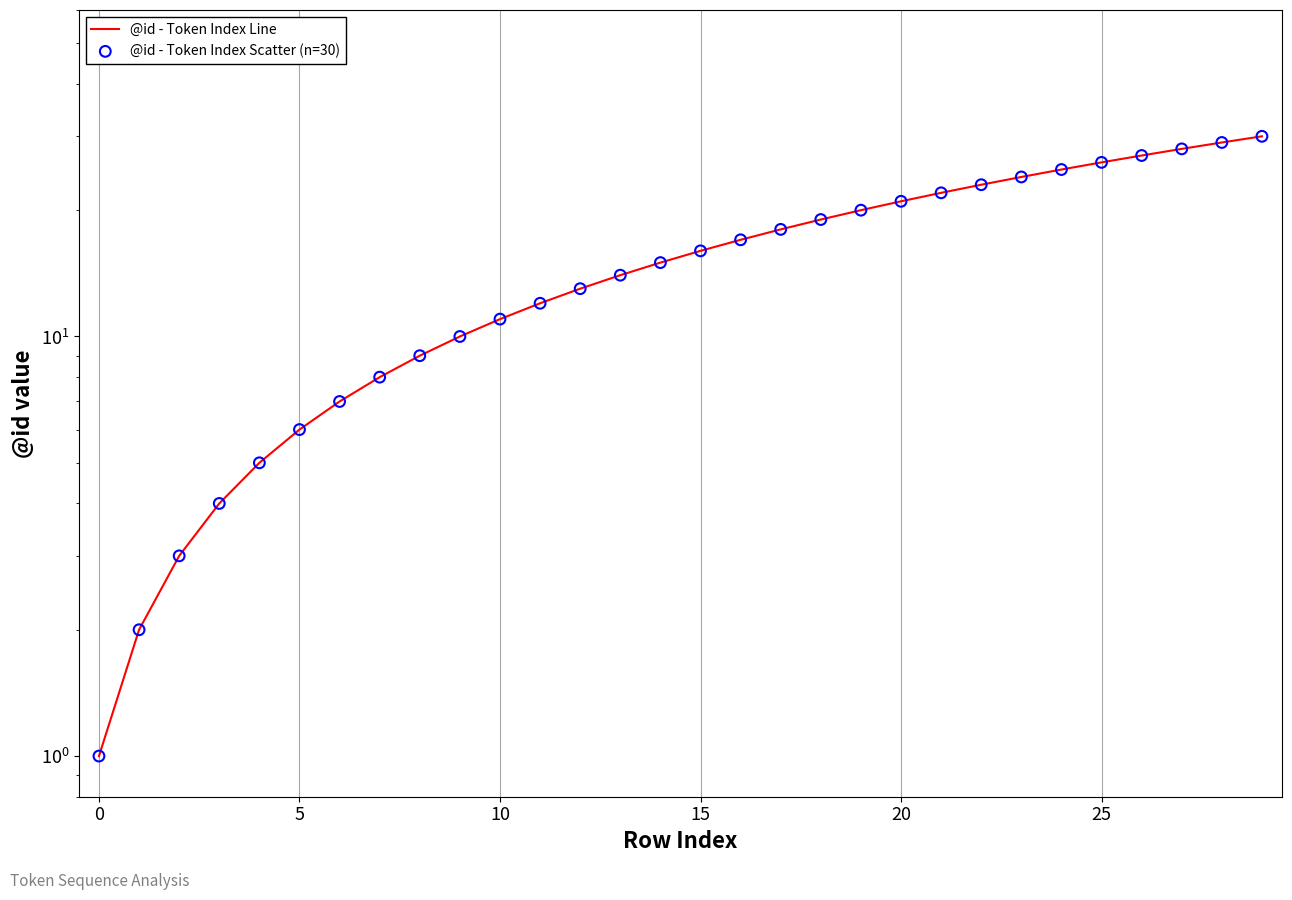

At how many categories does at least one series exceed 14?

16